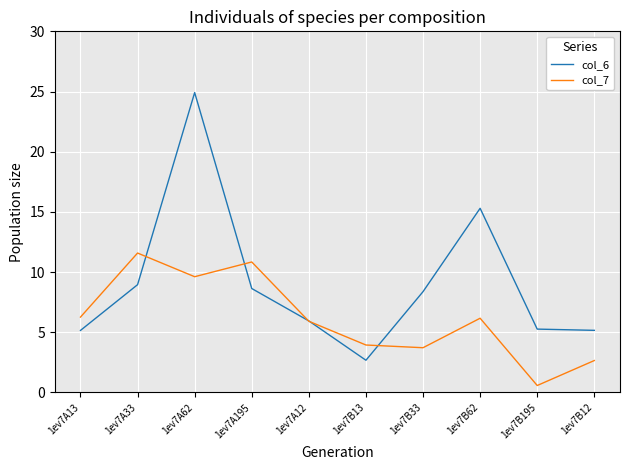

What is the difference between the col_7 values at 1ev7A12 and 1ev7B12?

3.3